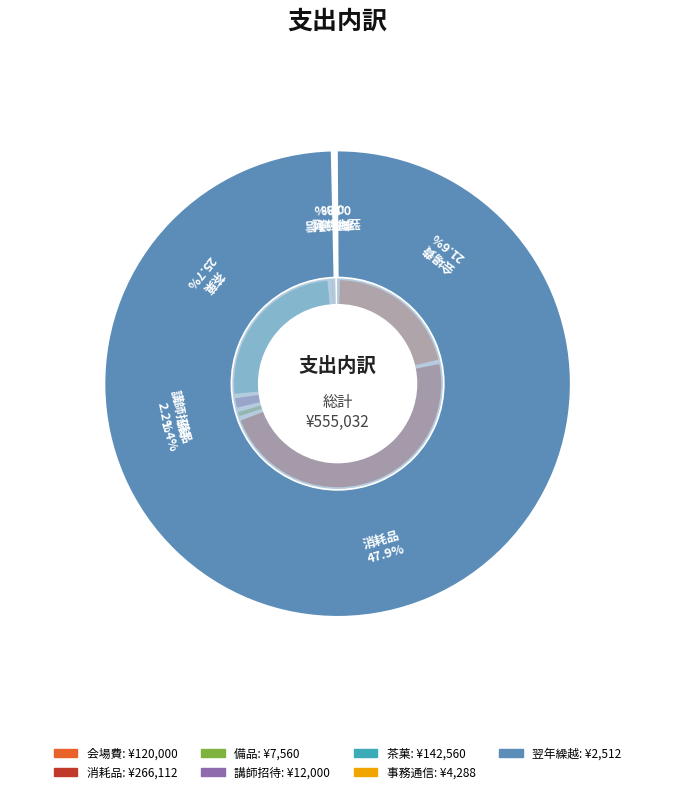

To the nearest percent, what is the average slice percentage?

14%